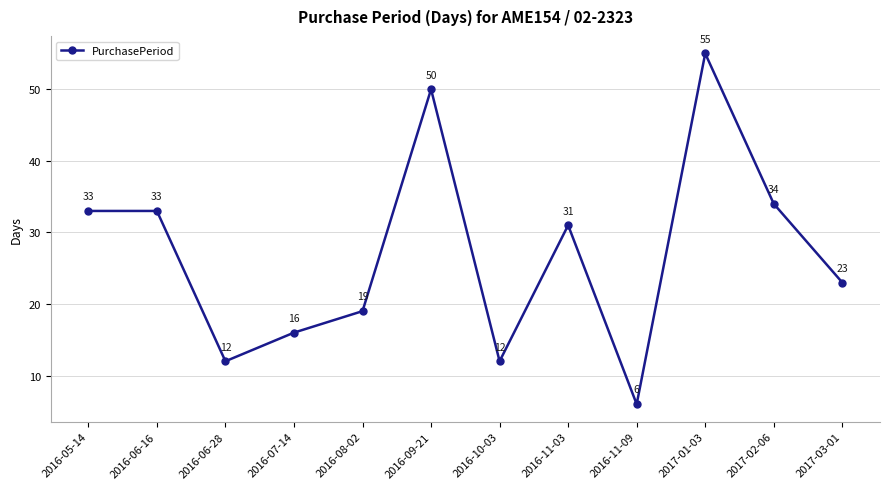

At which label is the value closest to 30?

2016-11-03